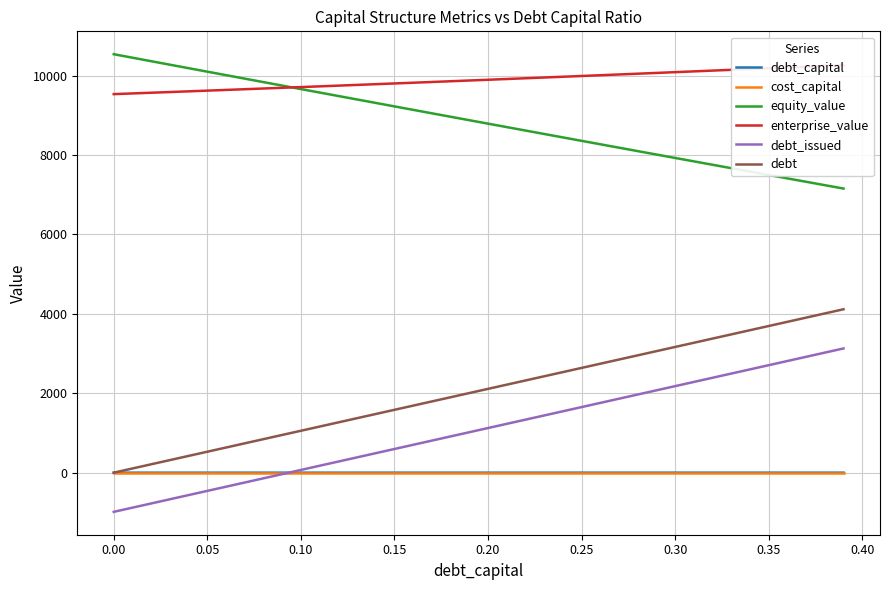

Reading right to left, transcribe all the data shown in this chart.

debt_capital: 0.4	0.4	0.4	0.4	0.3	0.3	0.3	0.3	0.3	0.3	0.3	0.3	0.3	0.3	0.2	0.2	0.2	0.2	0.2	0.2	0.2	0.2	0.2	0.2	0.1	0.1	0.1	0.1	0.1	0.1	0.1	0.1	0.1	0.1	0.1	0.0	0.0	0.0	0.0	0.0
cost_capital: 0.0	0.0	0.0	0.0	0.0	0.0	0.0	0.0	0.0	0.0	0.0	0.1	0.1	0.1	0.1	0.1	0.1	0.1	0.1	0.1	0.1	0.1	0.1	0.1	0.1	0.1	0.1	0.1	0.1	0.1	0.1	0.1	0.1	0.1	0.1	0.1	0.1	0.1	0.1	0.1
equity_value: 7155.4	7240.8	7326.2	7411.7	7497.3	7583.0	7668.7	7754.5	7840.4	7926.4	8012.4	8098.6	8184.8	8271.0	8357.4	8443.8	8530.3	8616.9	8703.5	8790.2	8877.0	8963.8	9050.8	9137.7	9224.8	9311.9	9399.1	9486.4	9573.7	9661.1	9748.6	9836.2	9923.8	10011.4	10099.2	10187.0	10274.8	10362.8	10450.8	10538.8
enterprise_value: 10265.6	10245.4	10225.3	10205.3	10185.4	10165.5	10145.8	10126.1	10106.4	10086.9	10067.4	10048.0	10028.7	10009.4	9990.3	9971.2	9952.1	9933.2	9914.3	9895.5	9876.7	9858.0	9839.4	9820.9	9802.5	9784.1	9765.7	9747.5	9729.3	9711.2	9693.1	9675.1	9657.2	9639.4	9621.6	9603.9	9586.2	9568.6	9551.1	9533.6
debt_issued: 3128.7	3023.2	2917.7	2812.1	2706.6	2601.1	2495.6	2390.0	2284.5	2179.0	2073.5	1967.9	1862.4	1756.9	1651.4	1545.9	1440.3	1334.8	1229.3	1123.8	1018.2	912.7	807.2	701.7	596.1	490.6	385.1	279.6	174.1	68.5	-37.0	-142.5	-248.0	-353.6	-459.1	-564.6	-670.1	-775.7	-881.2	-986.7
debt: 4115.4	4009.9	3904.4	3798.8	3693.3	3587.8	3482.3	3376.7	3271.2	3165.7	3060.2	2954.6	2849.1	2743.6	2638.1	2532.6	2427.0	2321.5	2216.0	2110.5	2004.9	1899.4	1793.9	1688.4	1582.8	1477.3	1371.8	1266.3	1160.8	1055.2	949.7	844.2	738.7	633.1	527.6	422.1	316.6	211.0	105.5	0.0